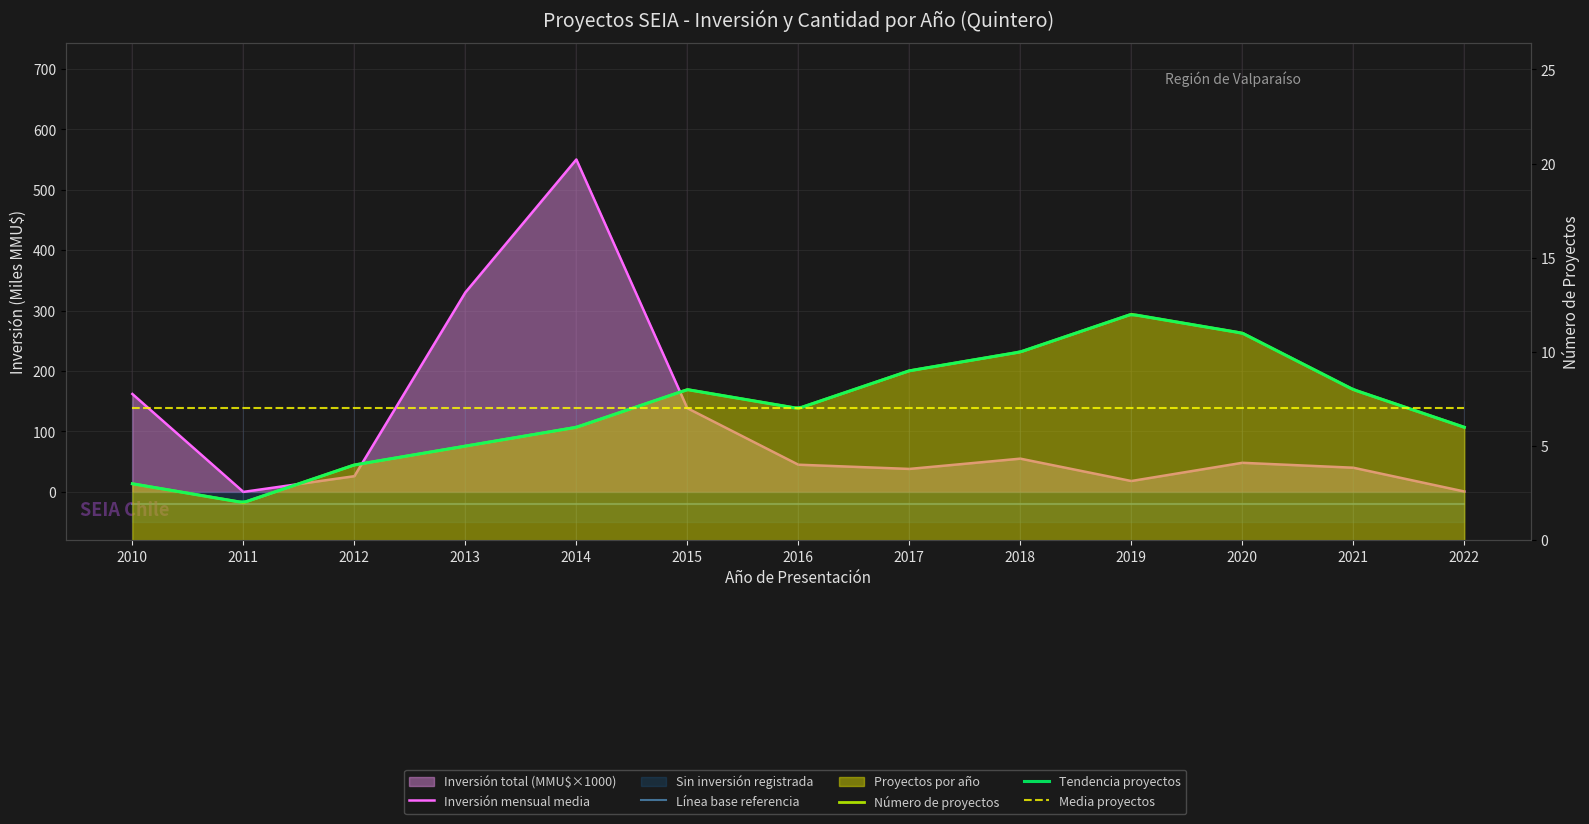

What is the difference between the Inversión total (MMU$) / 1000 values at 2019 and 2015?

120.5